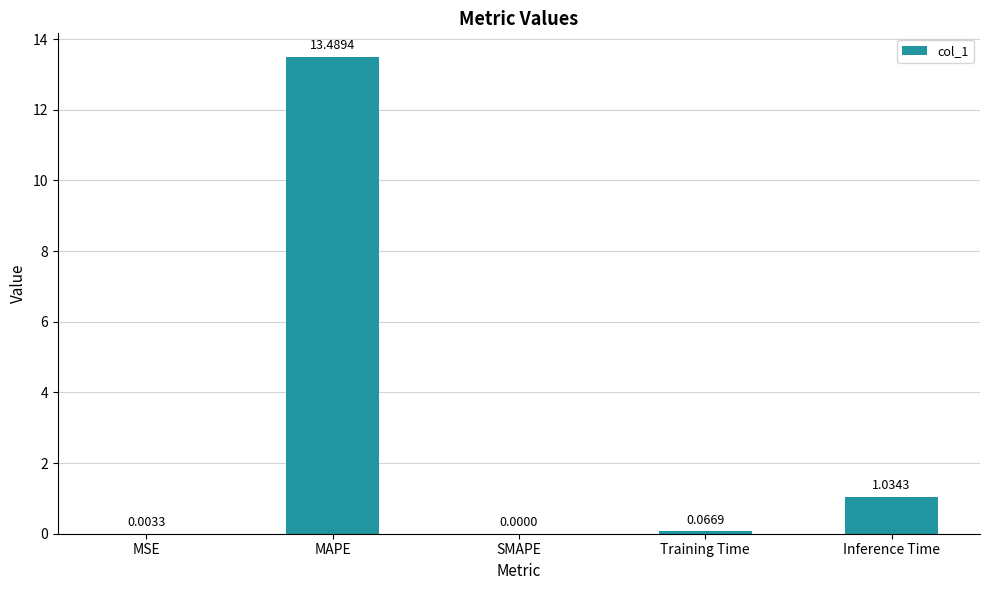

Which category has the highest value across all series?

MAPE